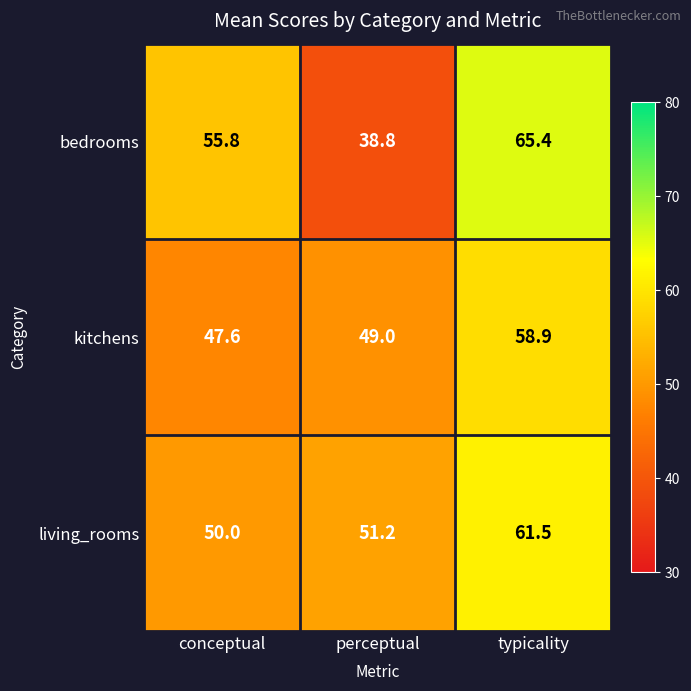

Is it true that living_rooms equals 51.2 at perceptual?

True